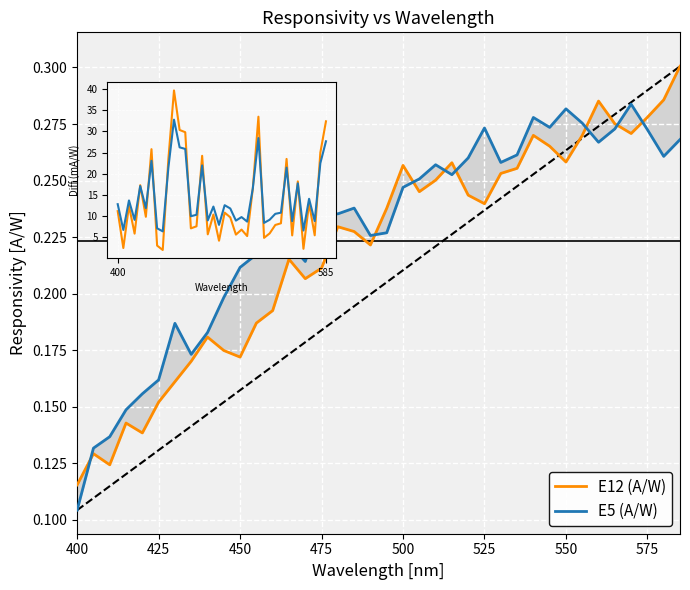

Count the E5 (A/W) values in the range 0 to 1.

38